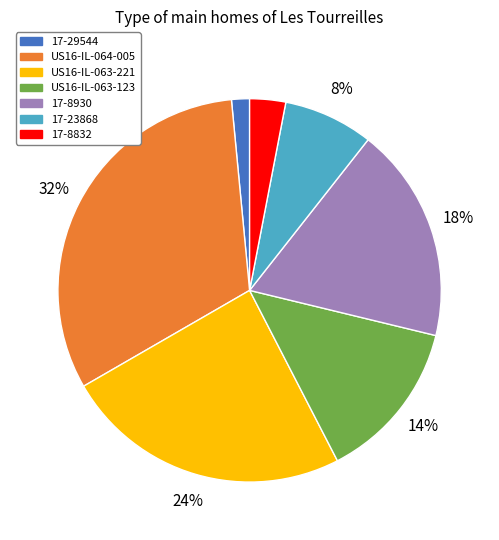

True or false: 17-23868 accounts for 22% of the total.

False